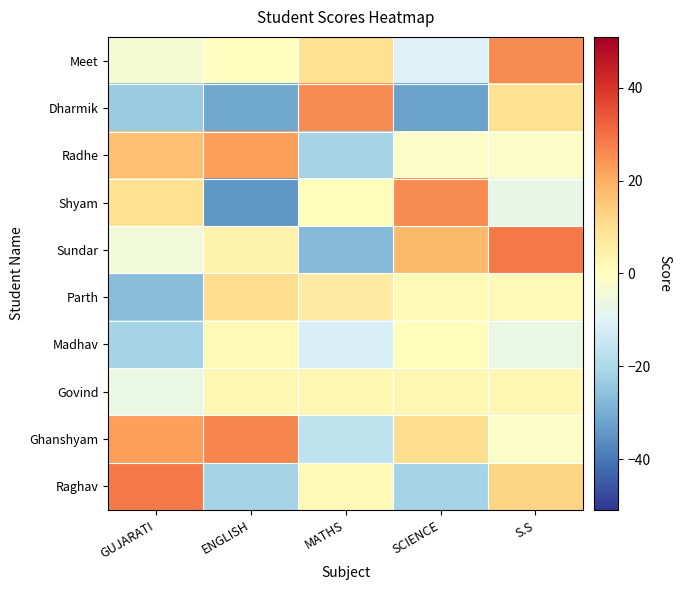

Rank the series at MATHS from lowest to highest value.

Sundar, Radhe, Ghanshyam, Madhav, Shyam, Raghav, Govind, Parth, Meet, Dharmik